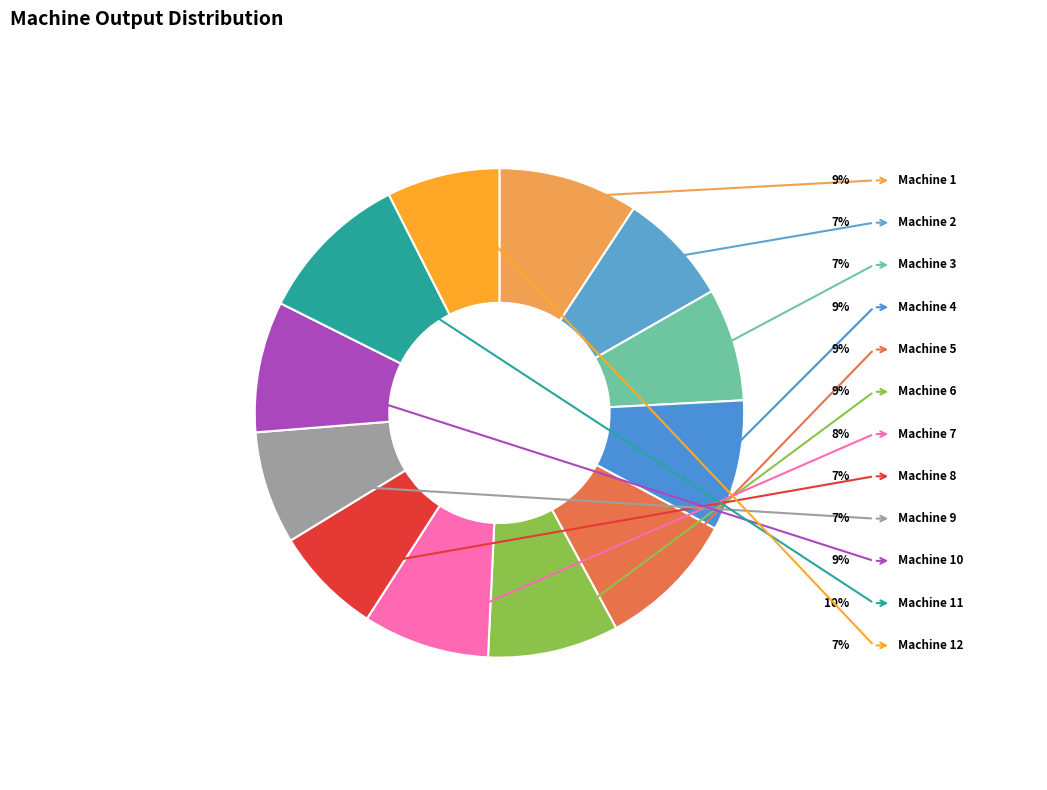

Which category has the smallest portion of the pie?

Machine 8